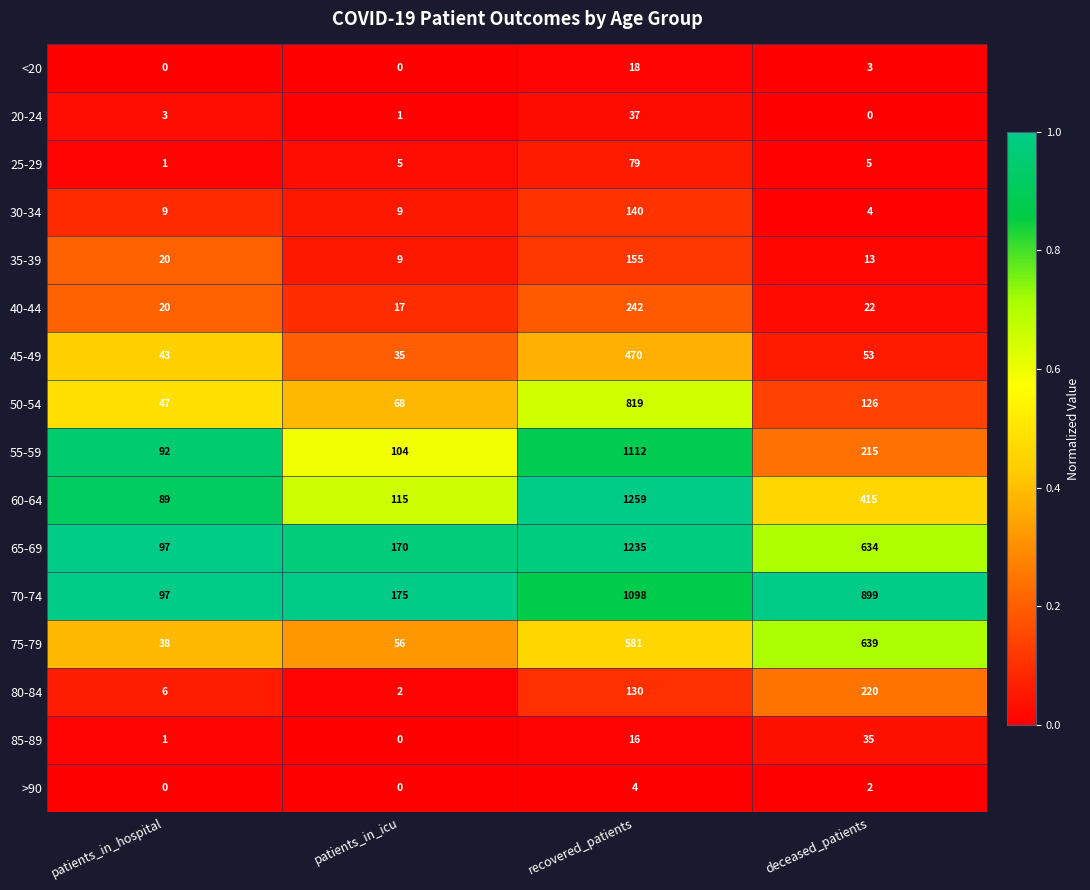

List the labels in order of 40-44 value, largest first.

recovered_patients, deceased_patients, patients_in_hospital, patients_in_icu